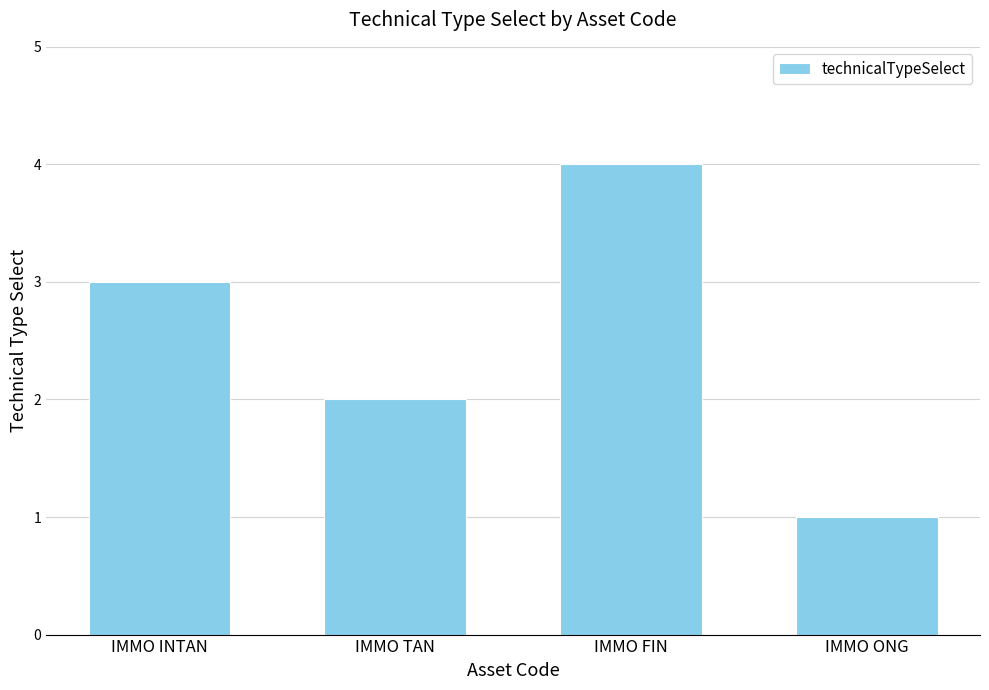

What is the difference between the maximum and second lowest values?

2